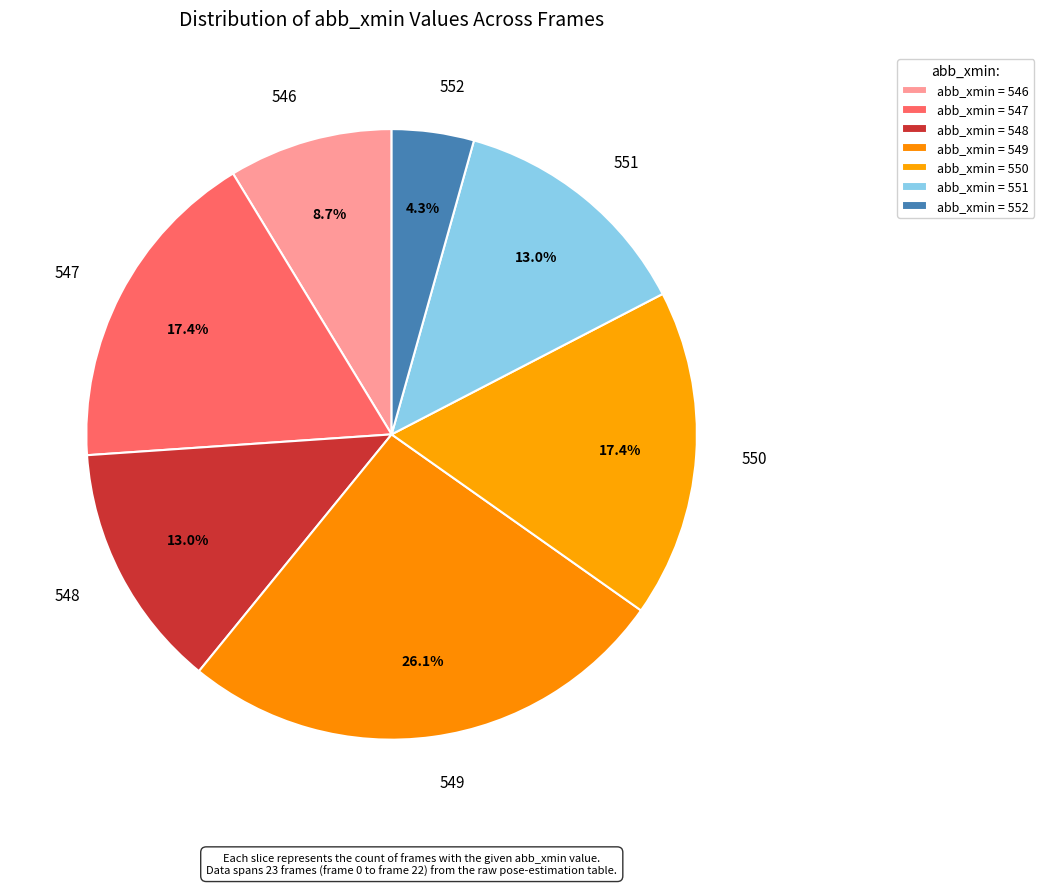

Count the number of slices in the pie.

7